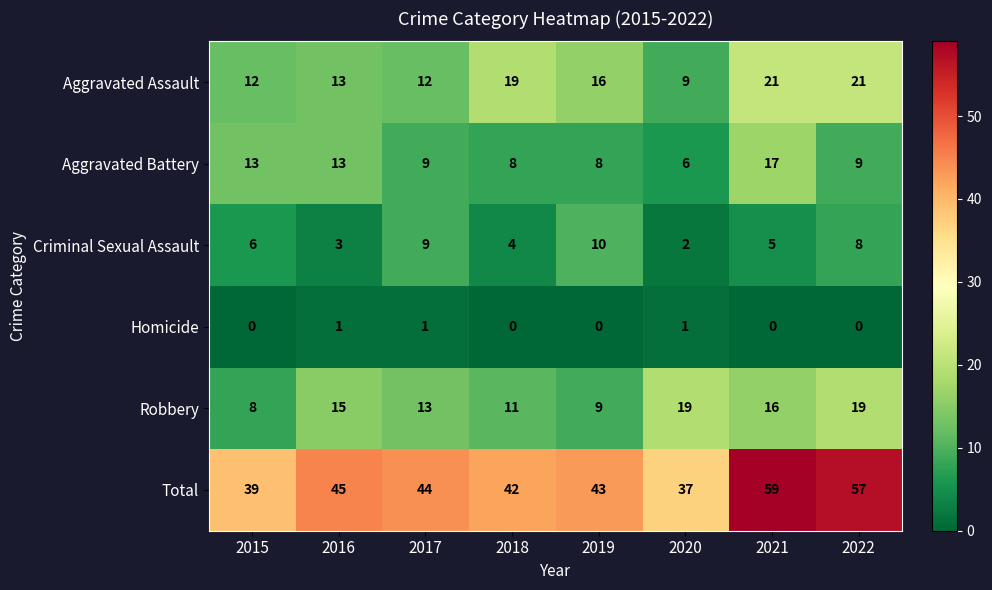

Between 2019 and 2022, which series saw the biggest shift?

Total